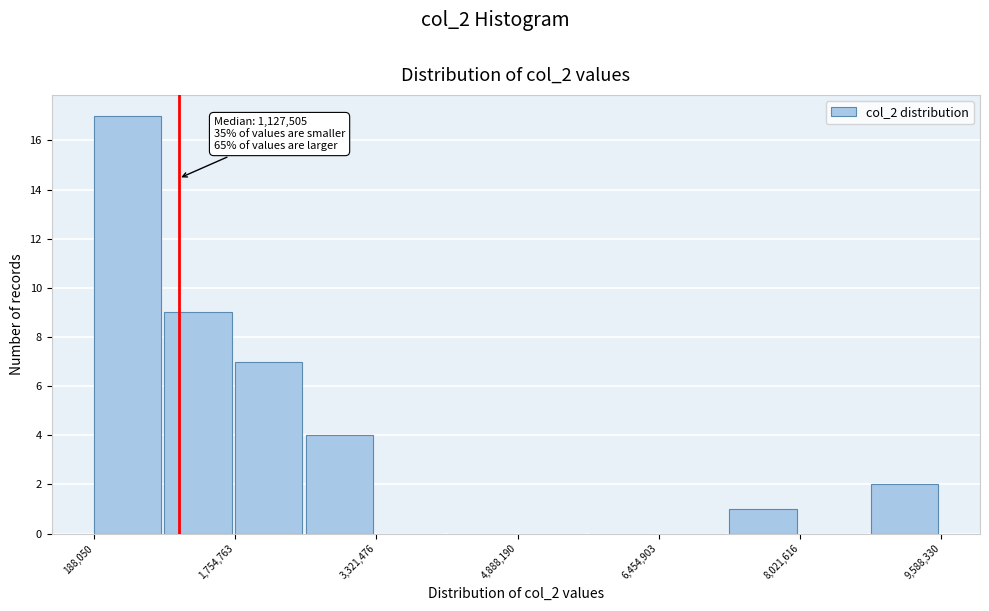

Around what value on the x-axis is the tallest bar? Give the approximate position of its centre, as read against the axis.

600000